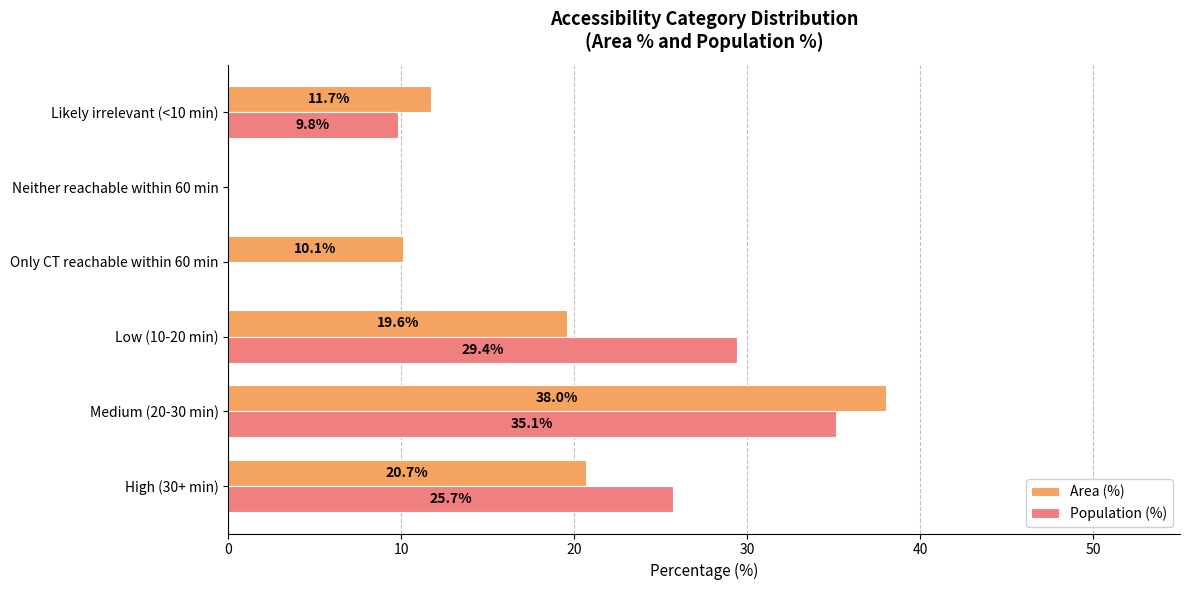

At which category does the chart reach its peak across all series?

Medium (20-30 min)